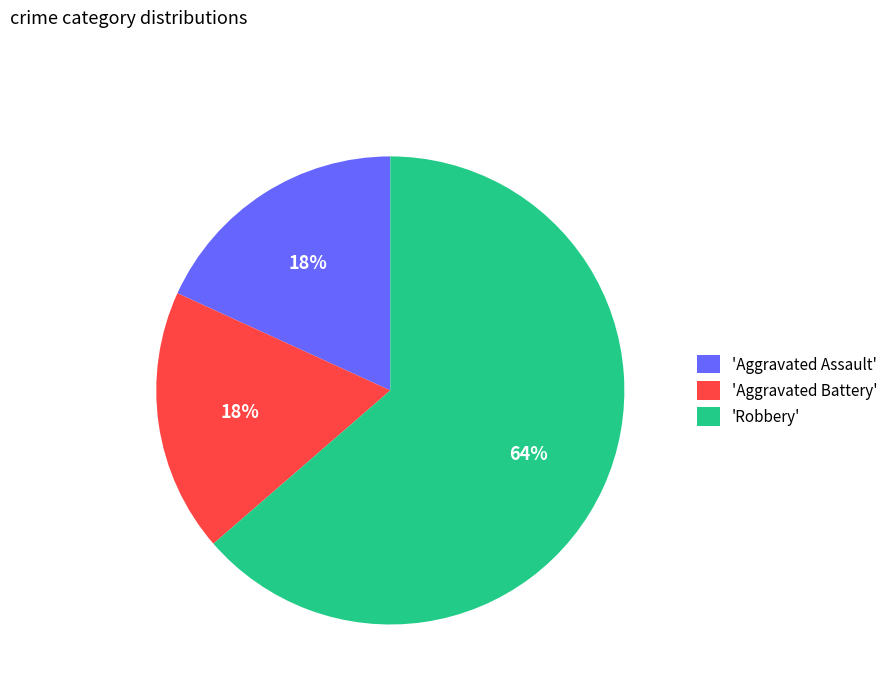

Which category has the biggest portion of the pie?

'Robbery'